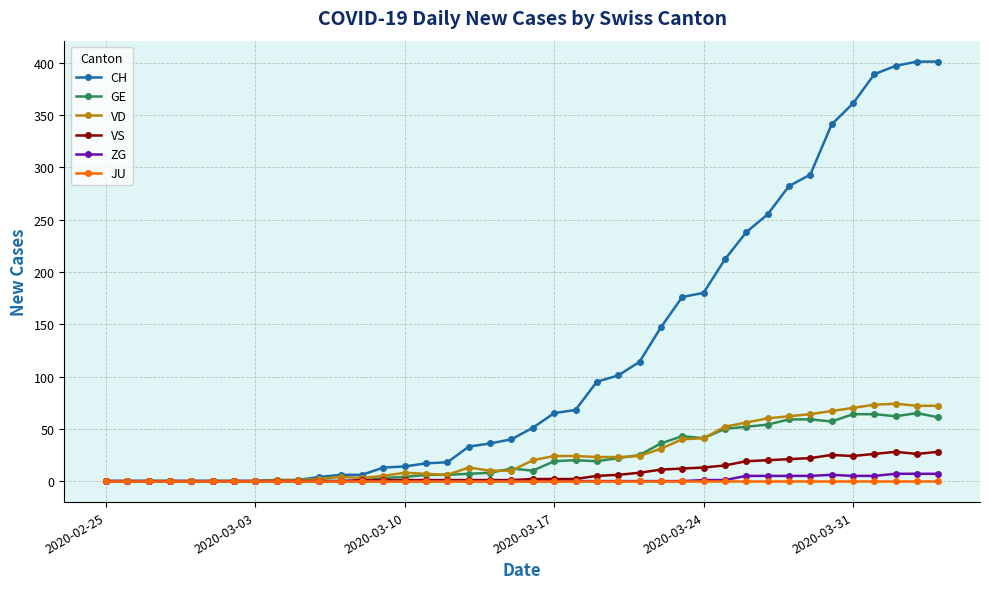

Which series has the largest total across all categories?

CH